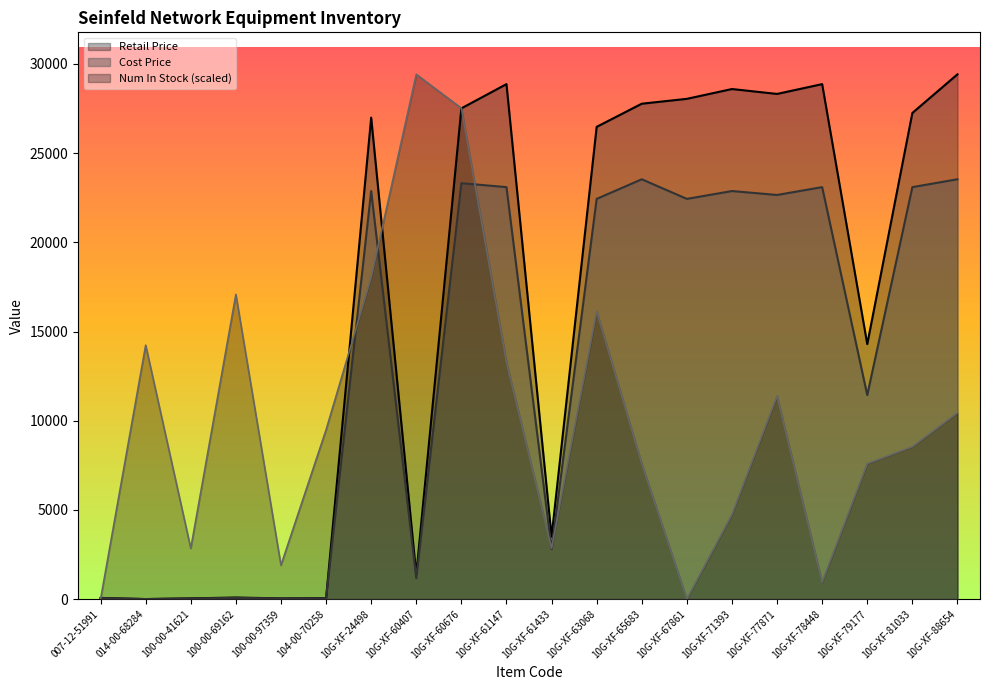

In Retail Price, how many points are lower than both neighbors (excluding endpoints)?

6